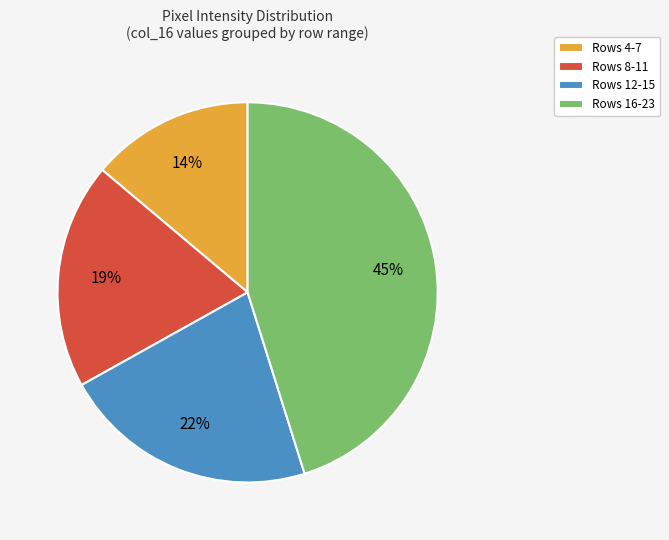

Rank the categories by value from lowest to highest.

Rows 4-7, Rows 8-11, Rows 12-15, Rows 16-23